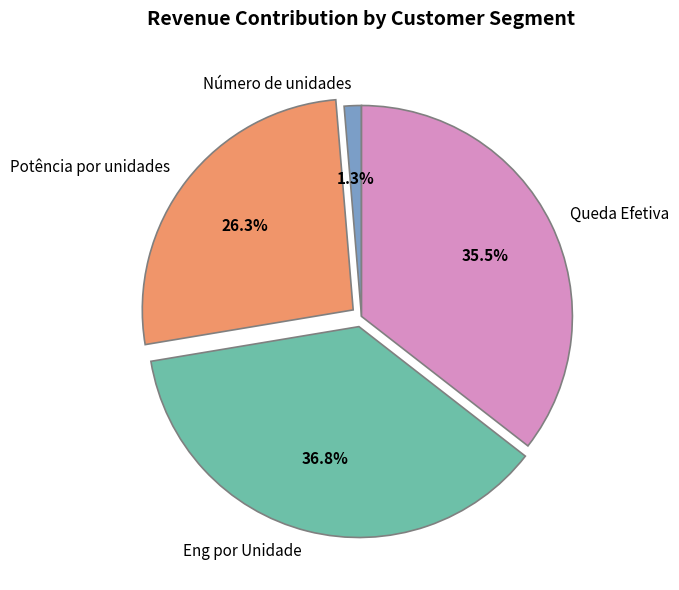

To the nearest percent, what is the difference between the largest and smallest slice percentages?

36%